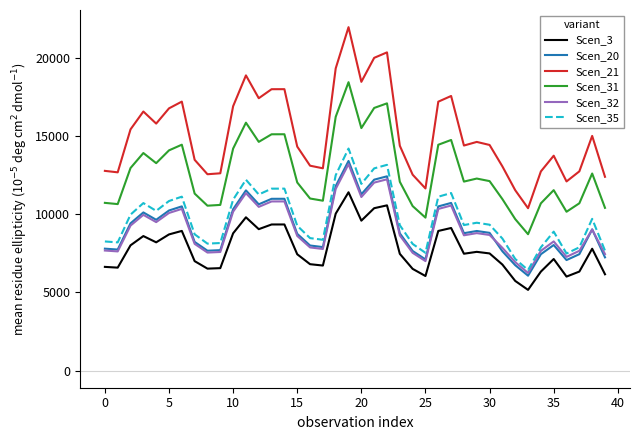

Which series has the largest total across all categories?

Scen_21